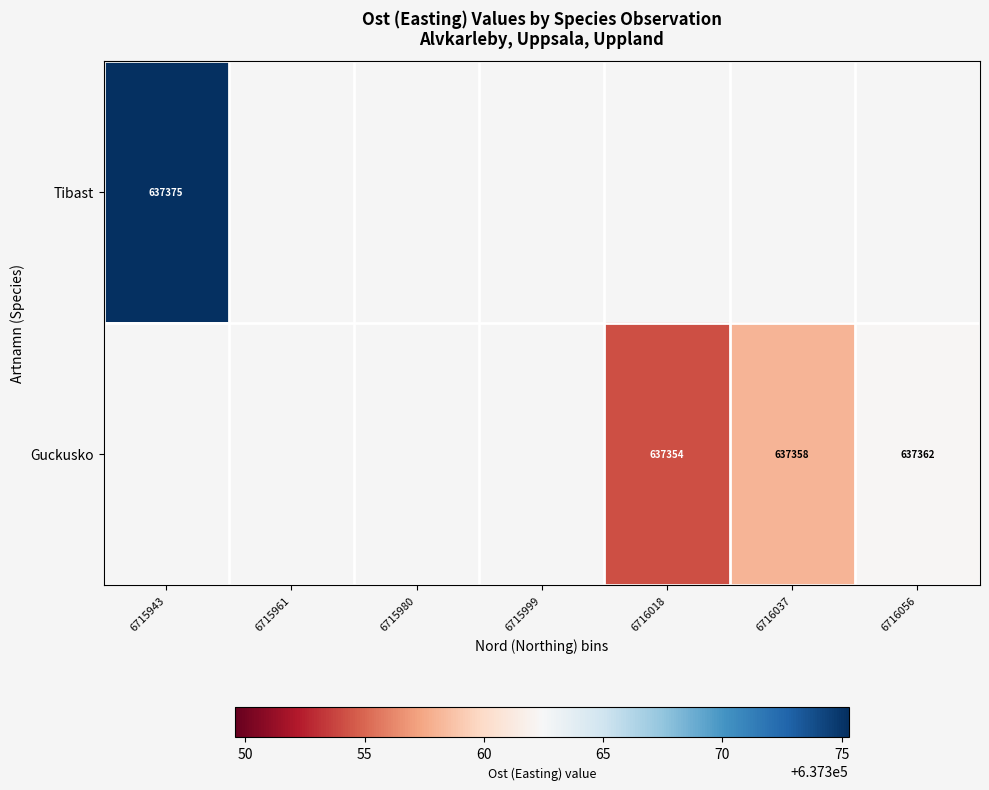

Which category has the highest value across all series?

6715943